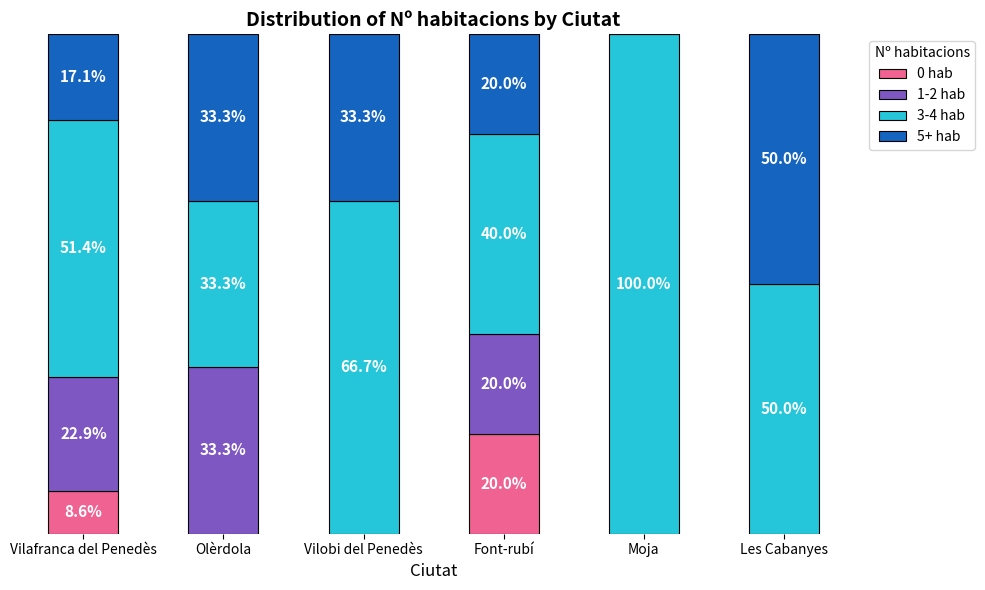

Does the chart contain stacked bars?

Yes